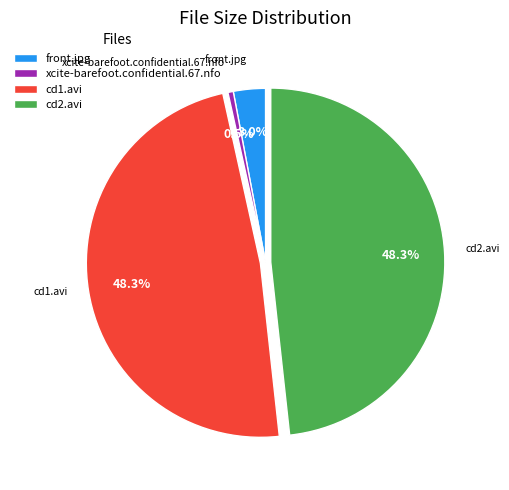

Is there any slice that represents more than half of the pie?

No